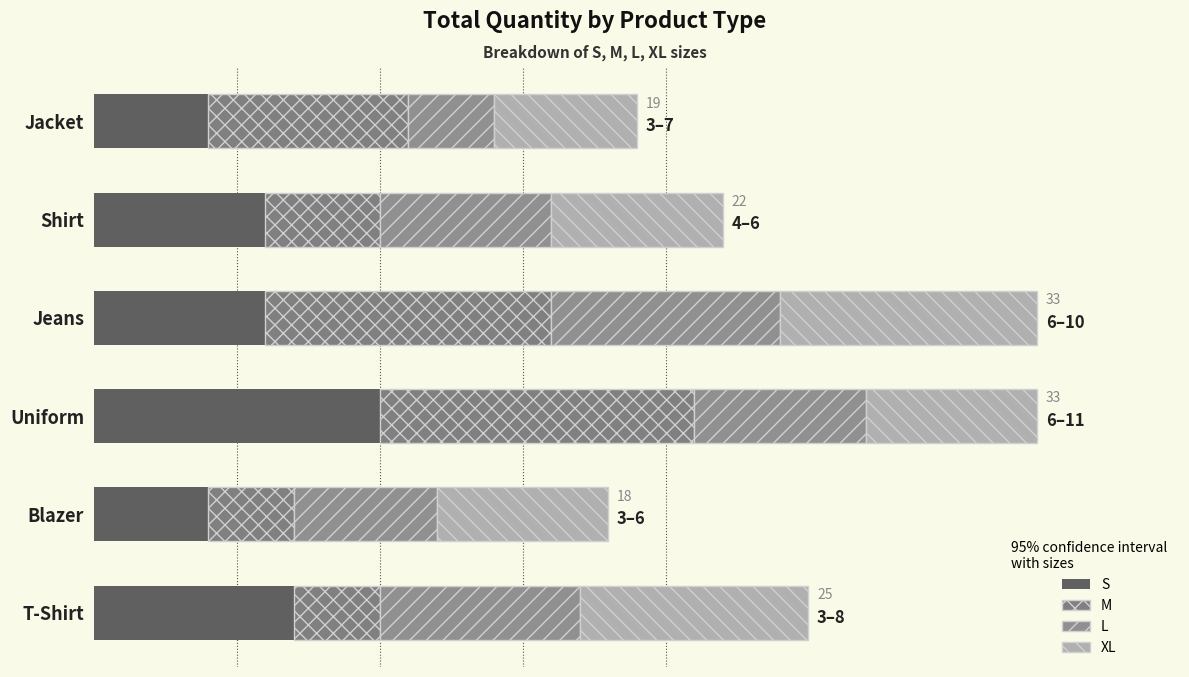

Are the bars horizontal?

Yes